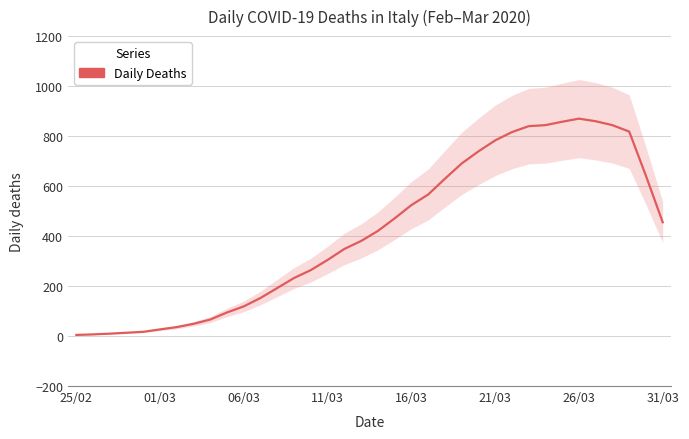

Reading right to left, extract all data points from this chart.

455.2	640.8	818.0	843.6	859.4	869.8	857.4	843.8	839.6	816.0	782.8	738.8	690.4	629.4	566.2	524.0	470.8	420.6	380.4	348.6	304.6	264.0	232.4	192.4	152.6	118.8	94.6	66.2	49.0	35.8	26.6	17.0	13.2	9.6	6.6	4.4